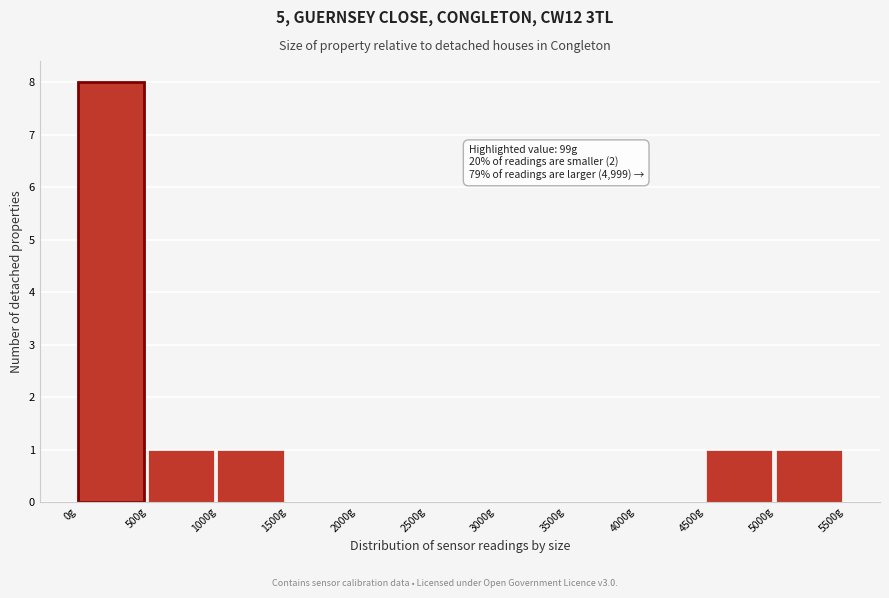

Over which range of the x-axis is the bar tallest?

0 to 500